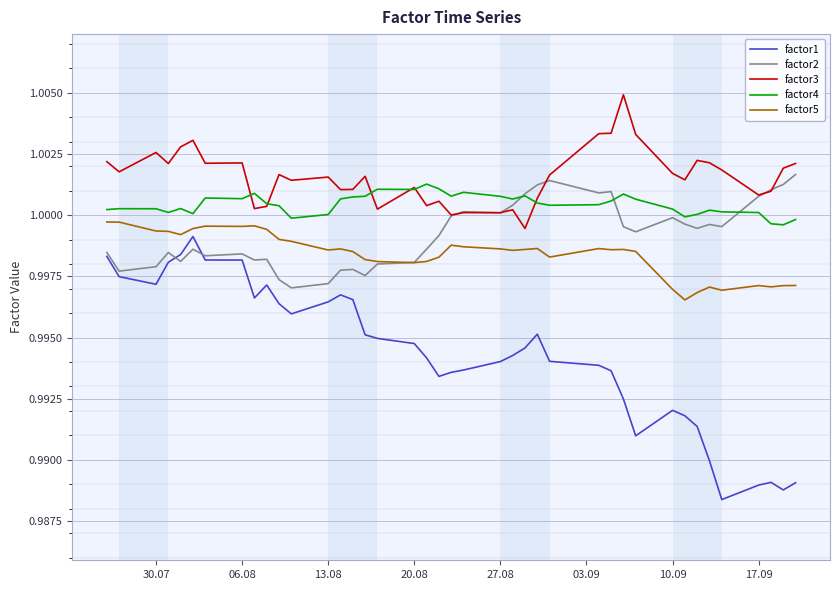

Which series has the largest total across all categories?

factor3